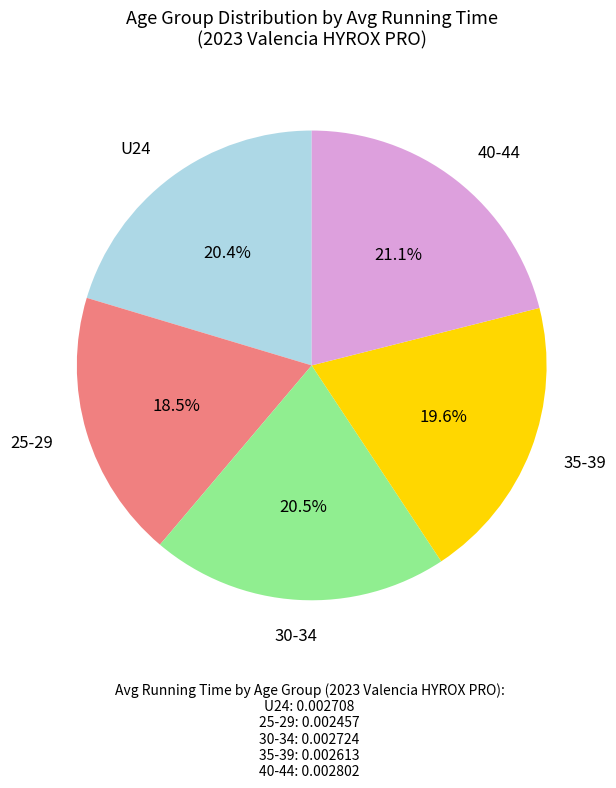

Does 35-39 represent more than half of the total?

No